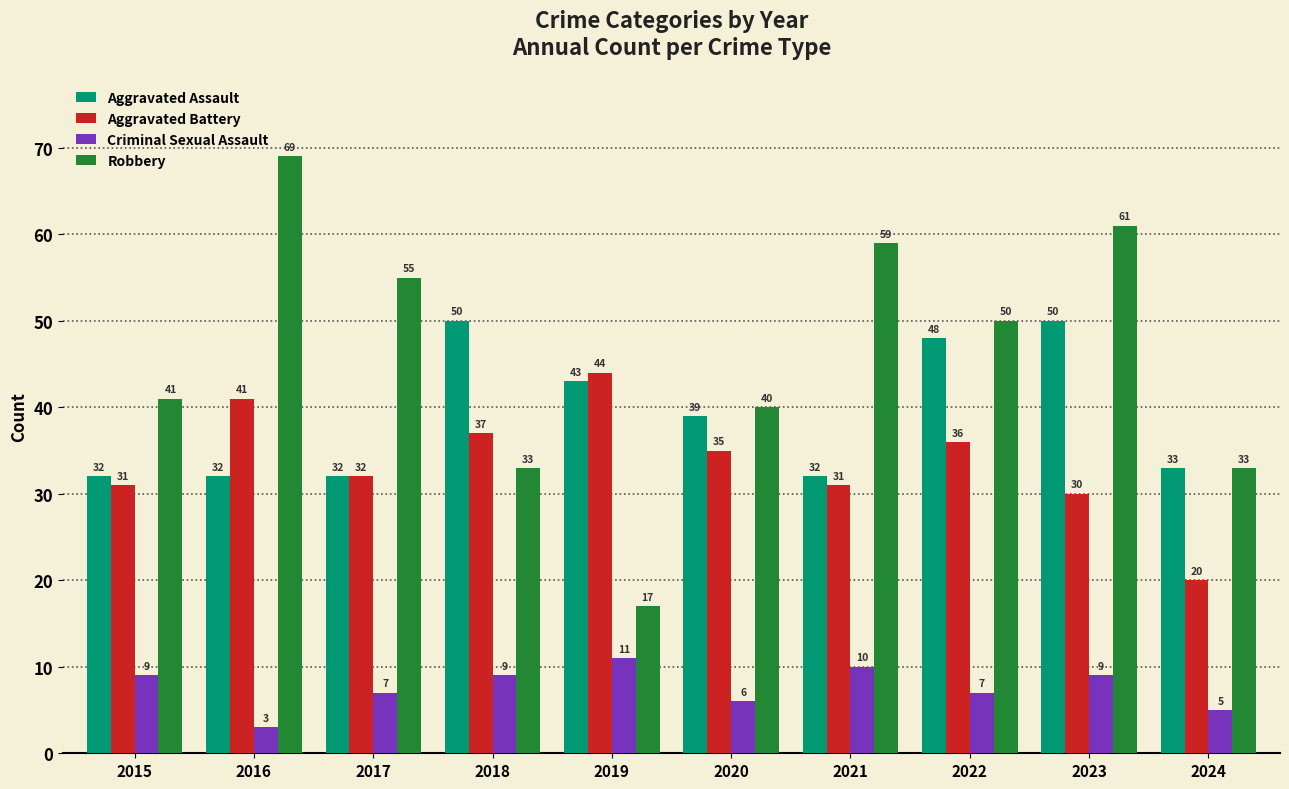

What is the value of the Aggravated Battery bar at the 9th from the left?

30